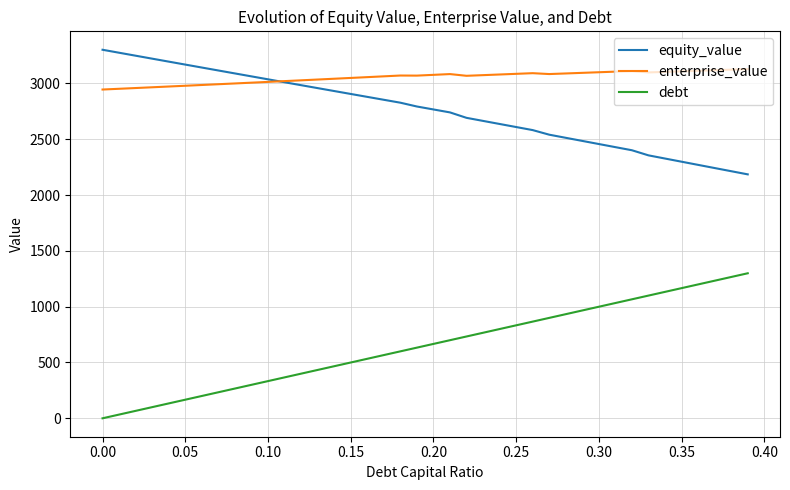

Which series has the largest range (max minus min)?

debt